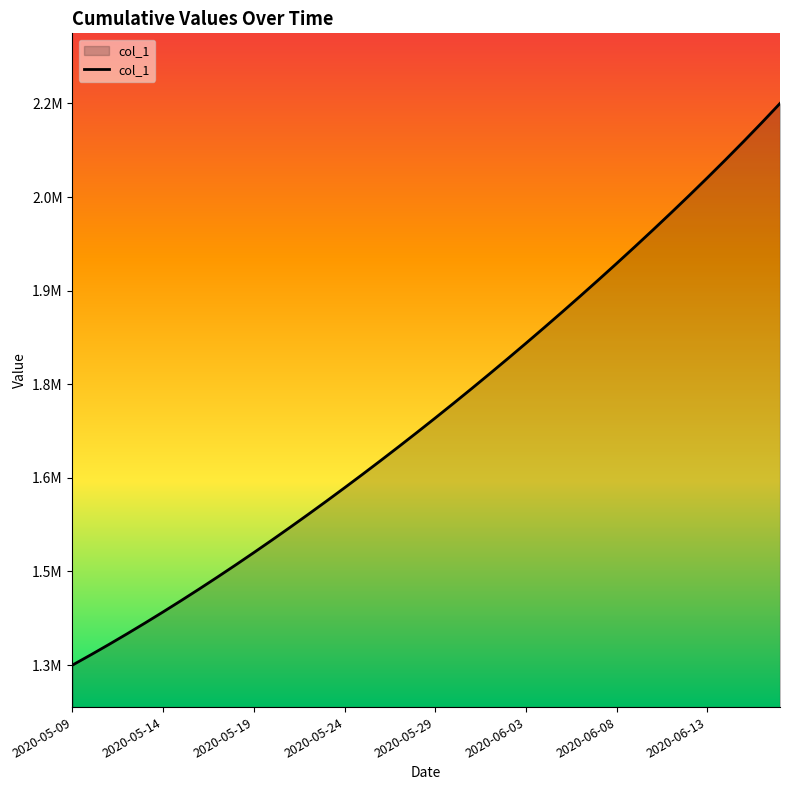

Does the chart have visible grid lines?

No